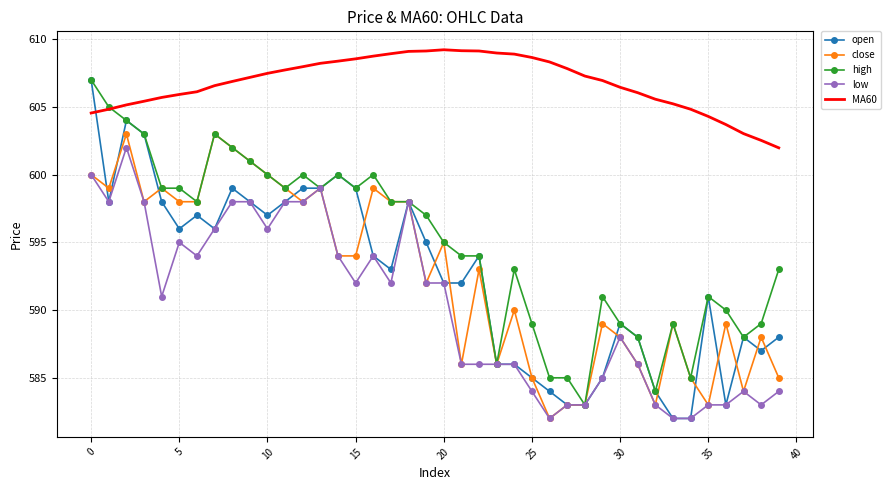

True or false: MA60 and low cross at least once.

False